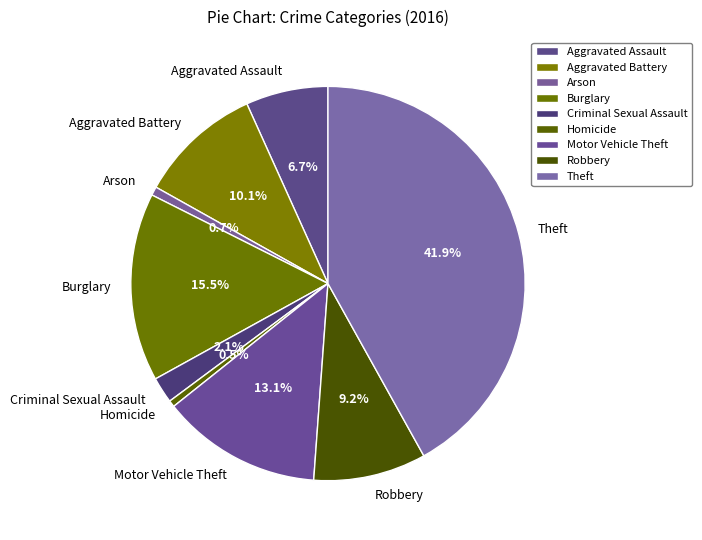

Is Robbery the majority of the pie?

No